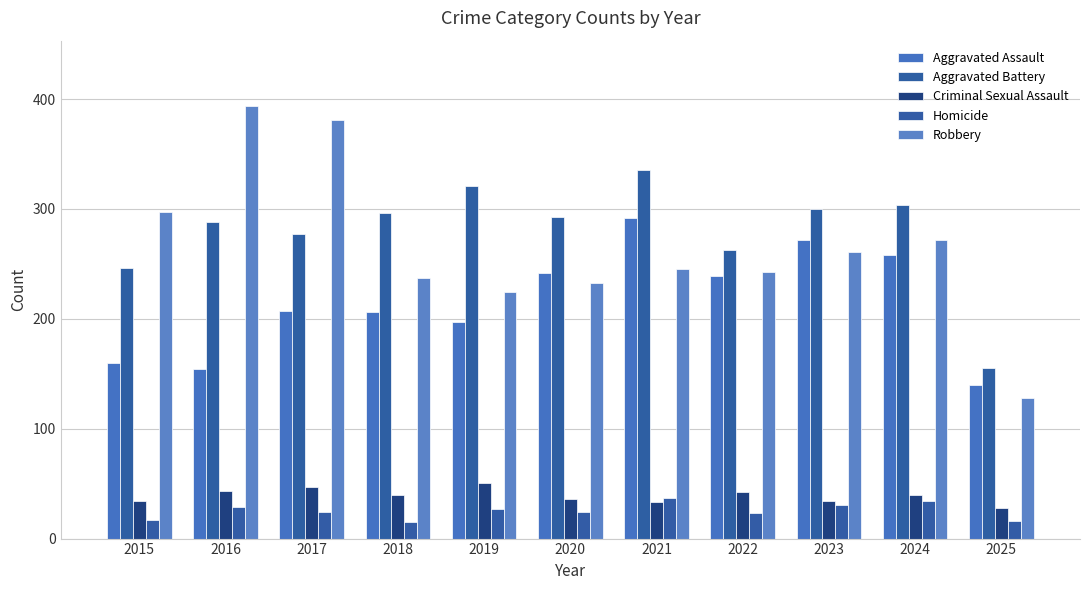

What is the total value across all series at 2018?

794